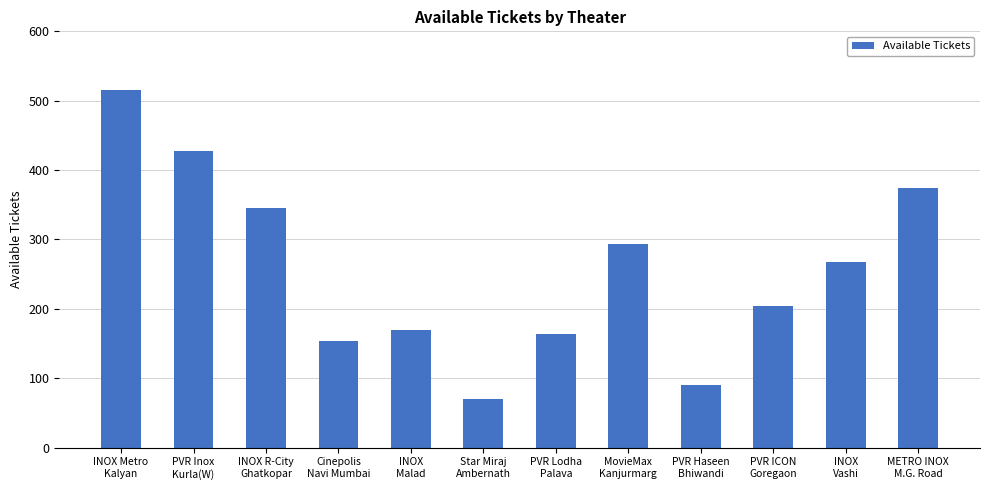

What is the maximum value shown in the chart?

516